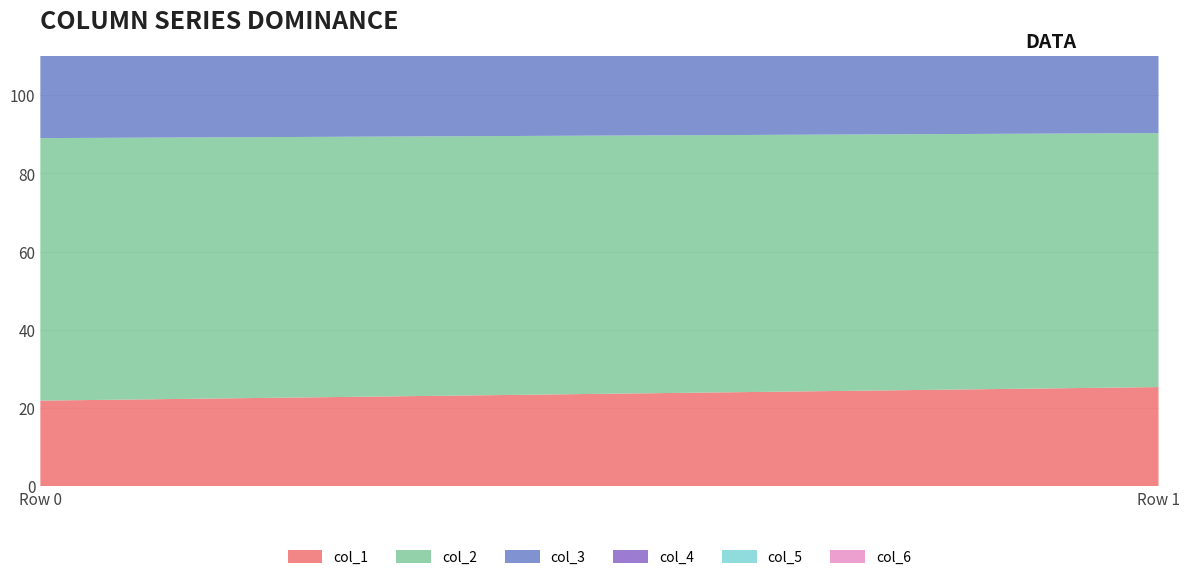

Reading right to left, extract all data points from this chart.

col_1: 25.4	21.9
col_2: 64.9	67.1
col_3: 67.5	72.6
col_4: 53.8	51.4
col_5: 26.8	23.8
col_6: 56.1	55.2